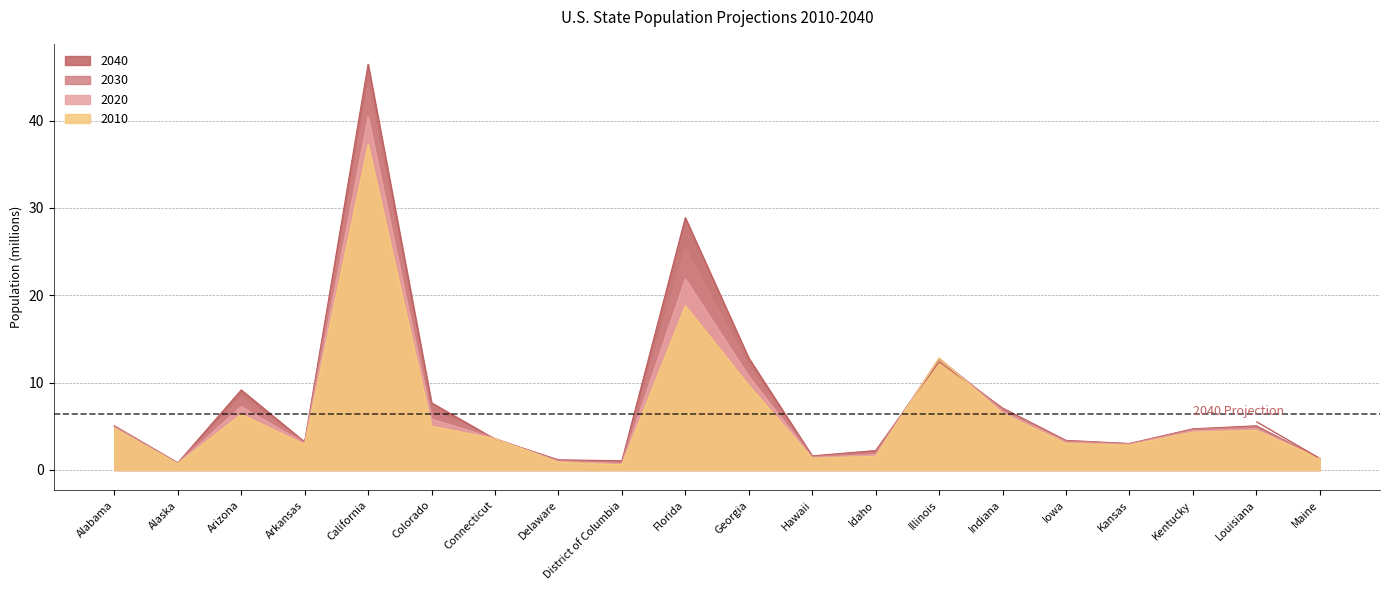

At how many categories does at least one series exceed 0?

20